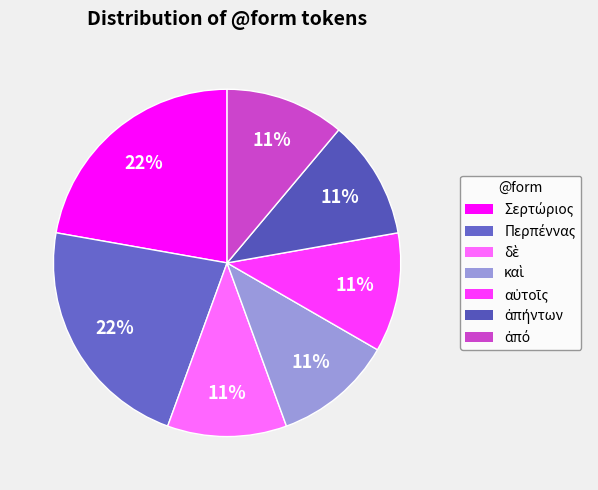

Count the number of slices in the pie.

7